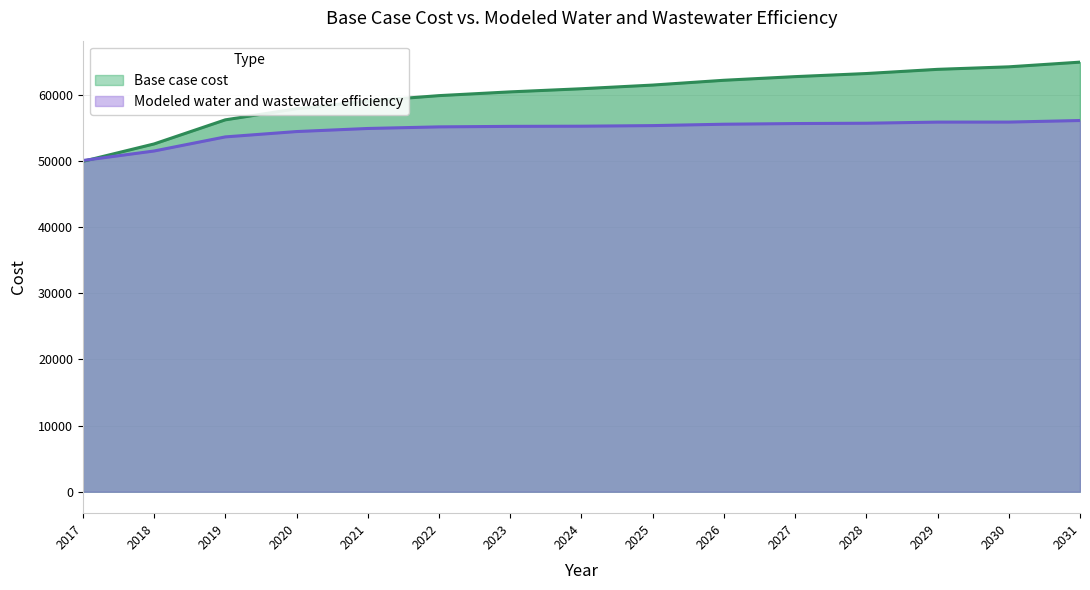

Where do Modeled water and wastewater efficiency and Base case cost first cross each other?

2017 and 2018